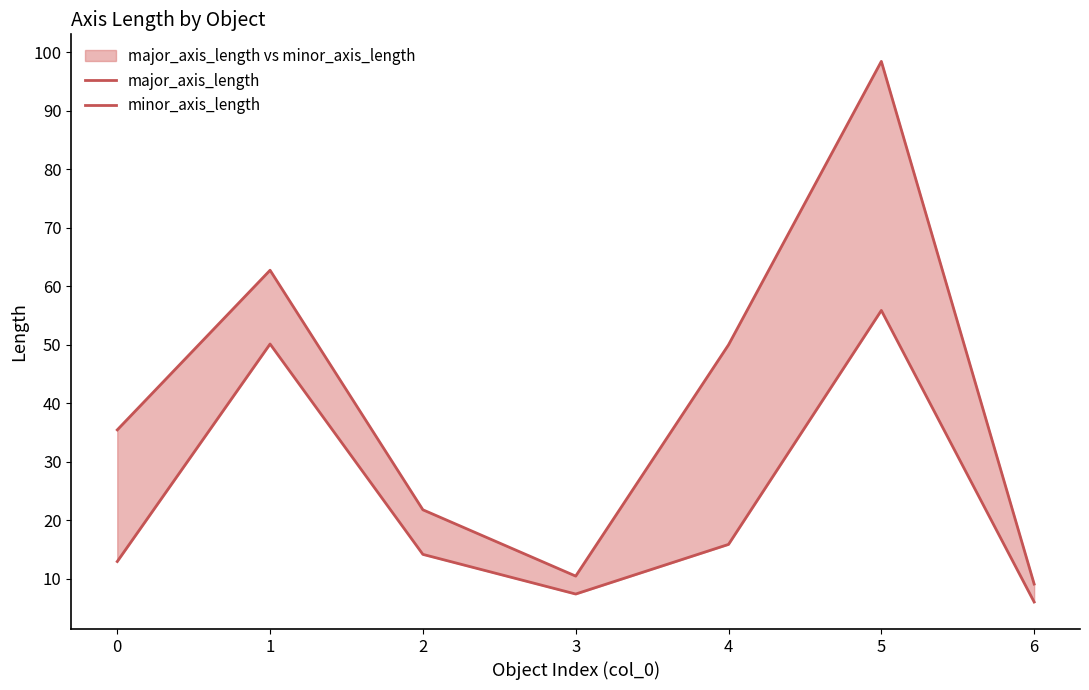

What is the difference between the major_axis_length values at 2 and 5?

76.7